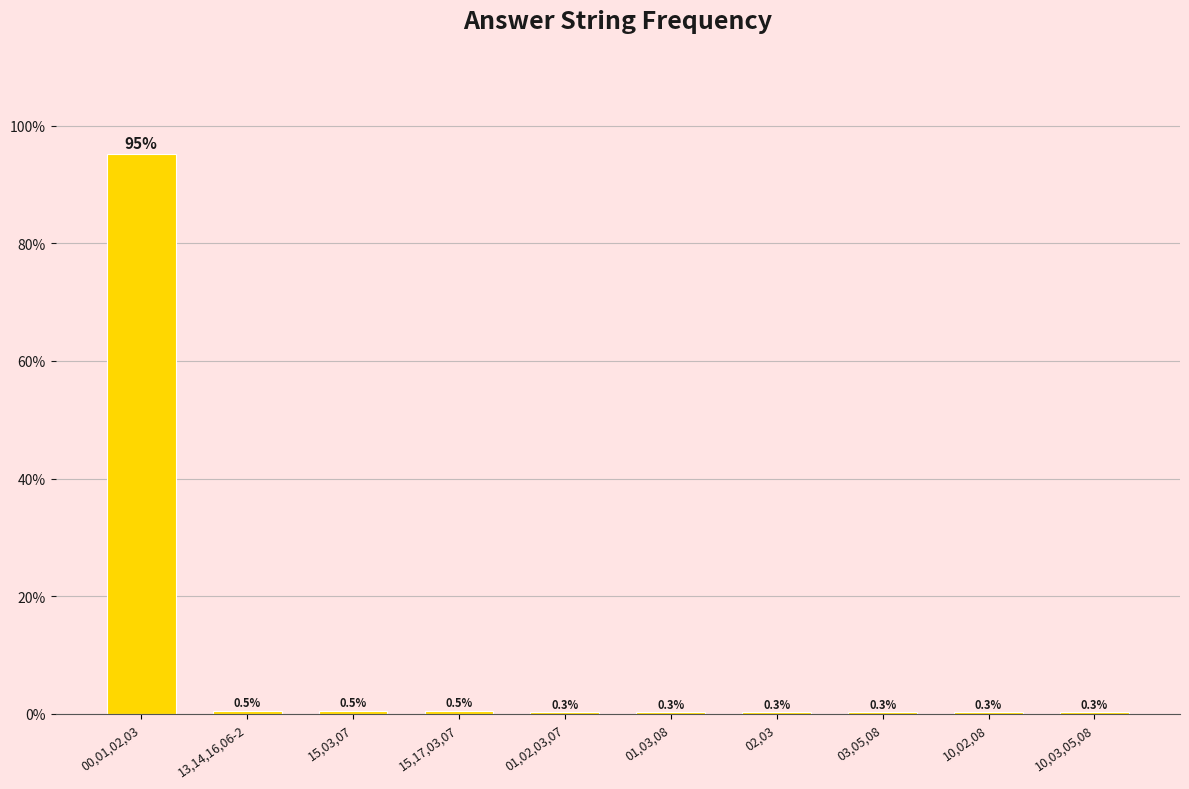

At which category does the chart reach its peak across all series?

00,01,02,03